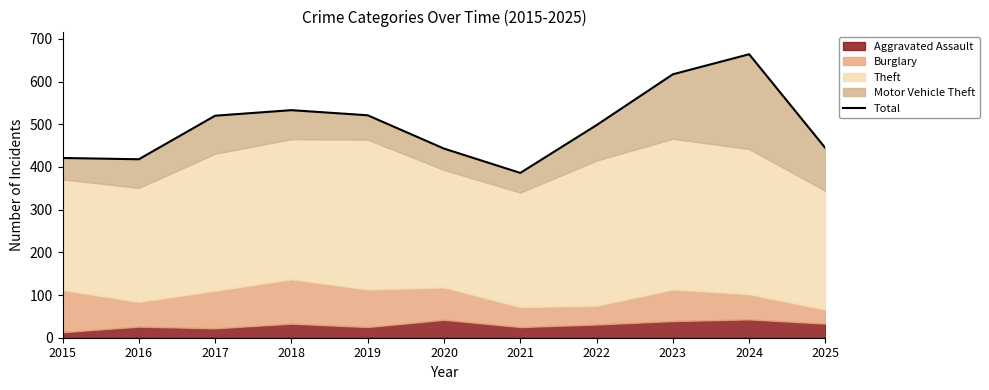

Does the chart have visible grid lines?

No